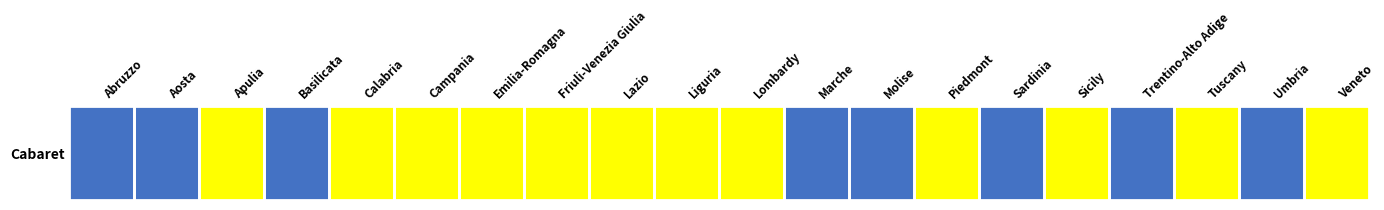

Reading right to left, what are all the values shown in this chart?

1	0	1	0	1	0	1	0	0	1	1	1	1	1	1	1	0	1	0	0